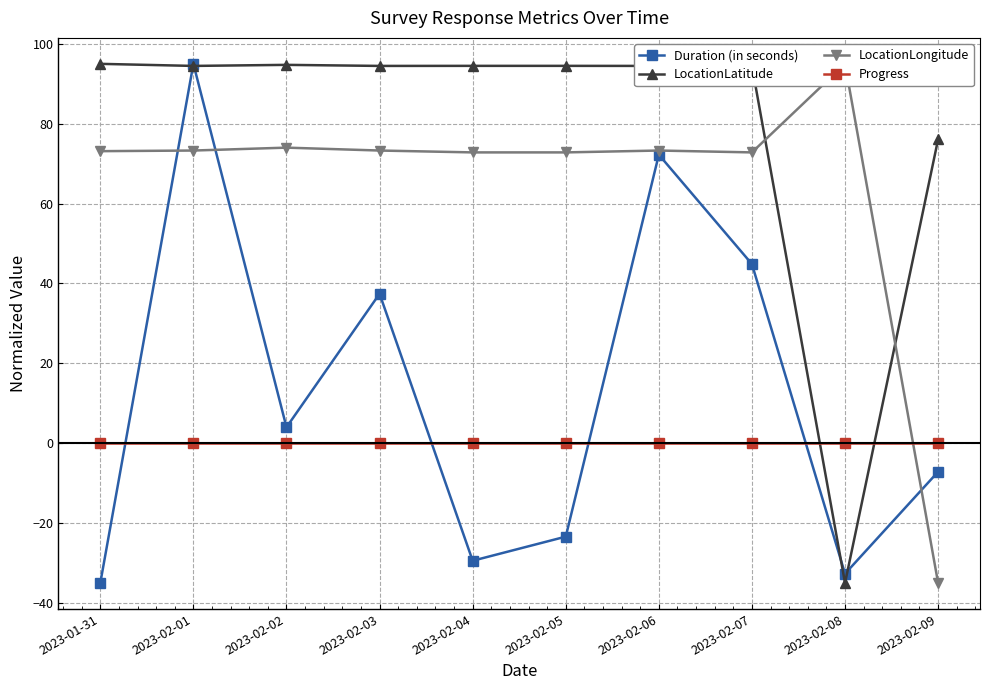

Is the value of Progress at 2023-02-03 greater than the value of Duration (in seconds) at 2023-02-02?

No